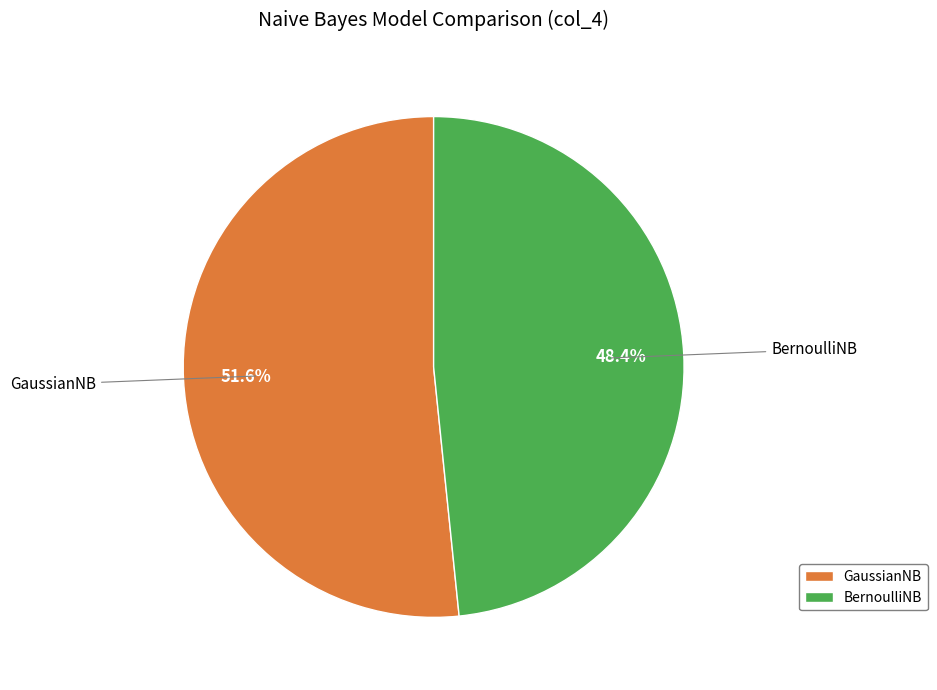

Rank the categories by value from highest to lowest.

GaussianNB, BernoulliNB